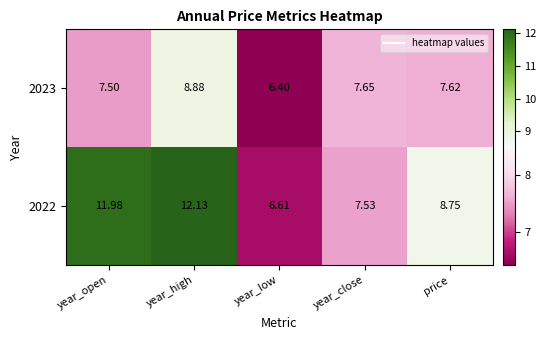

At which category is the sum across all series the highest?

year_high